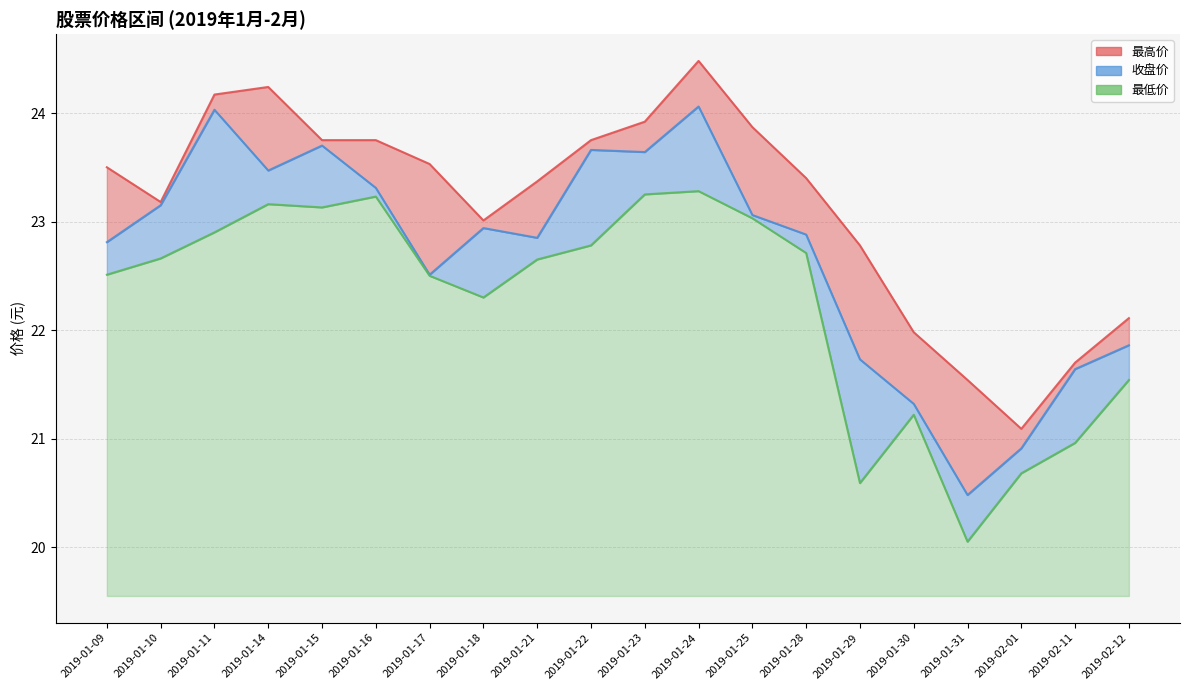

At which category does the chart reach its peak across all series?

2019-01-24